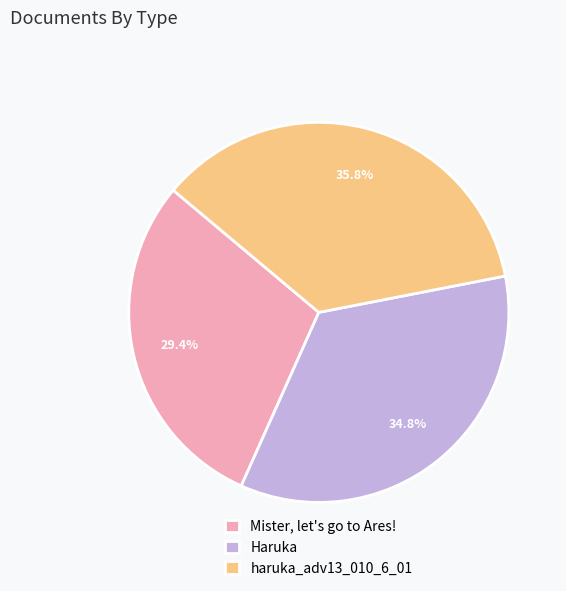

How many segments does this pie chart have?

3